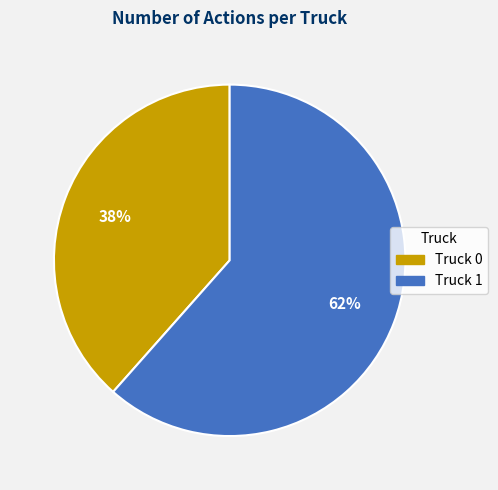

Approximately how many times larger is the value at Truck 0 compared to Truck 1?

0.6